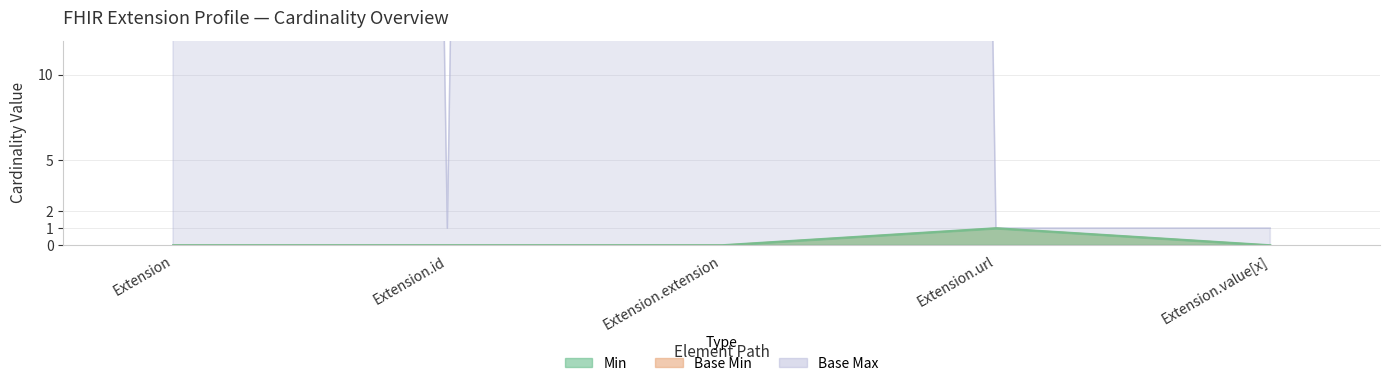

Reading right to left, list all the values displayed in this chart.

Min: 0	1	0	0	0
Base Min: 0	1	0	0	0
Base Max_numeric: 1	1	999	1	999